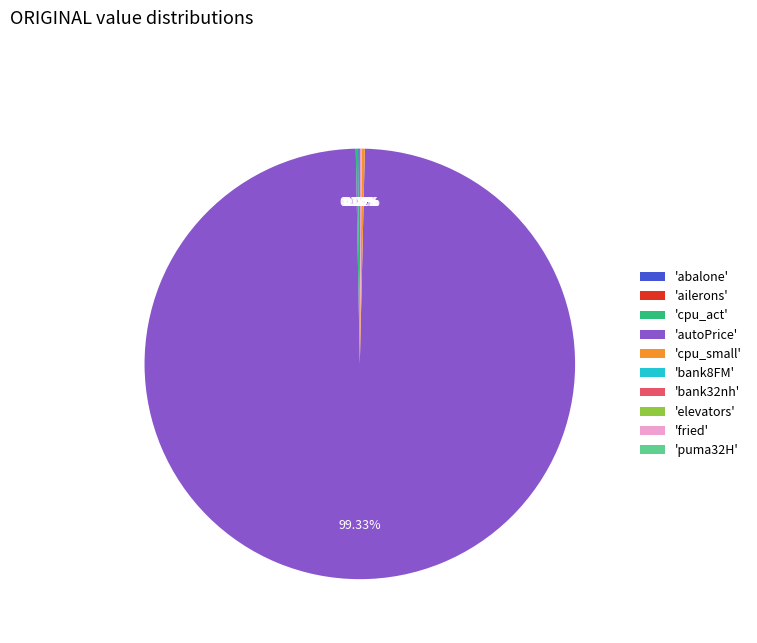

To the nearest percent, what is the average slice percentage?

10%